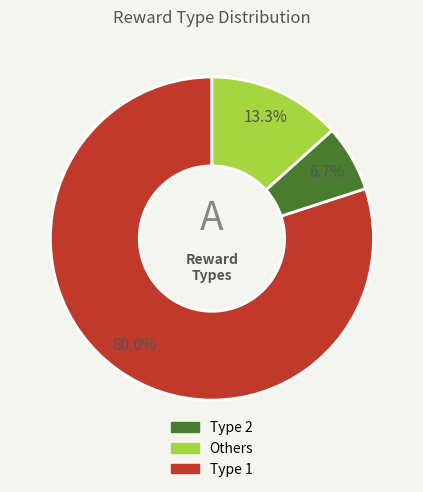

Count the number of slices in the pie.

3